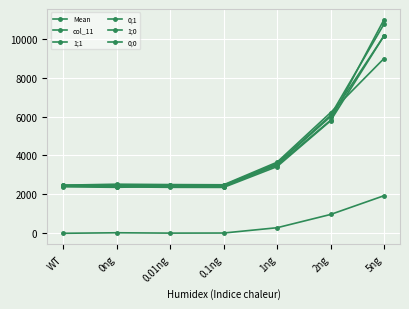

What is the sum of the col_11 values at 1ng and 0.01ng?

294.3